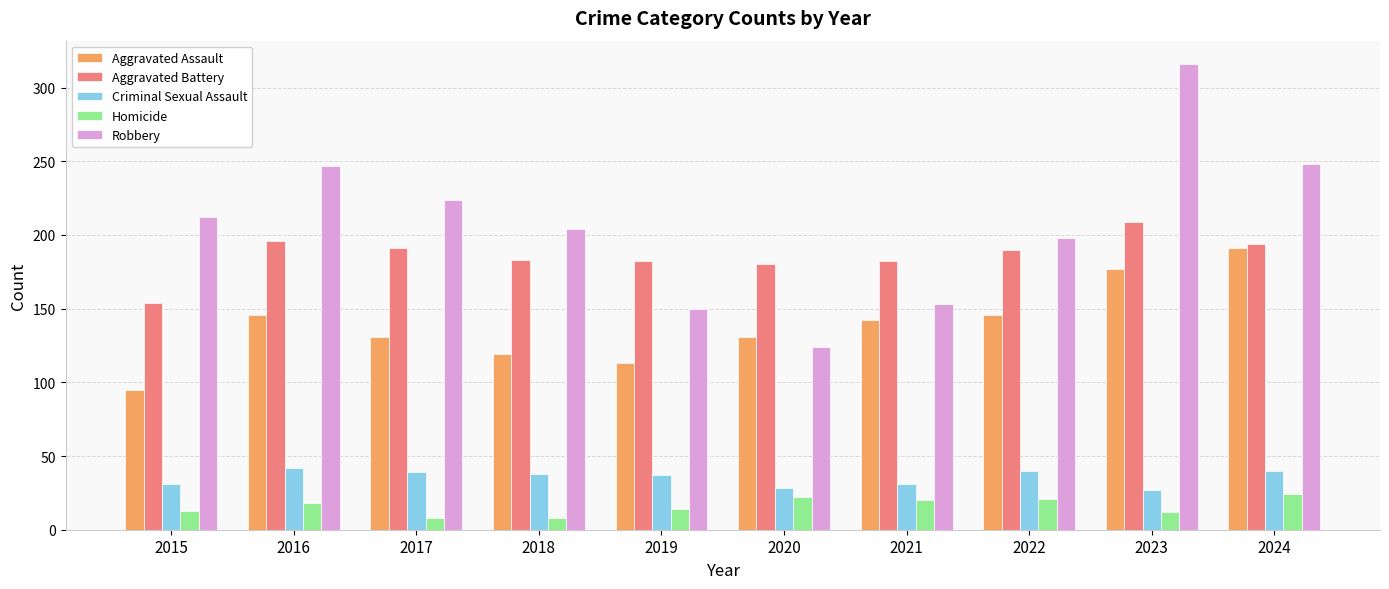

Rank the series at 2016 from lowest to highest value.

Homicide, Criminal Sexual Assault, Aggravated Assault, Aggravated Battery, Robbery